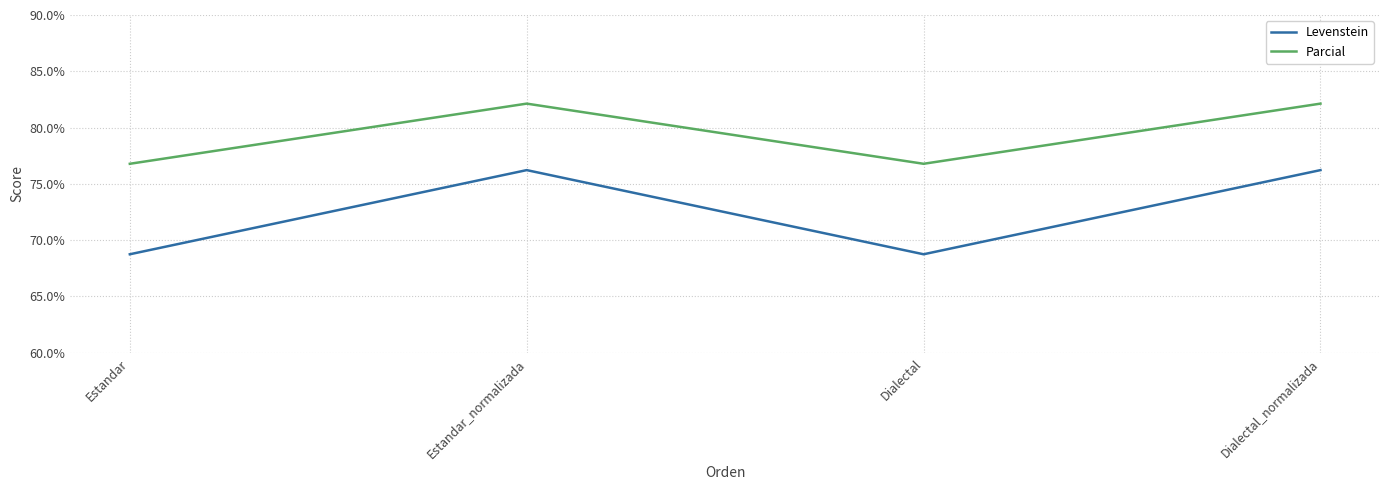

What position from the right is Dialectal_normalizada?

1